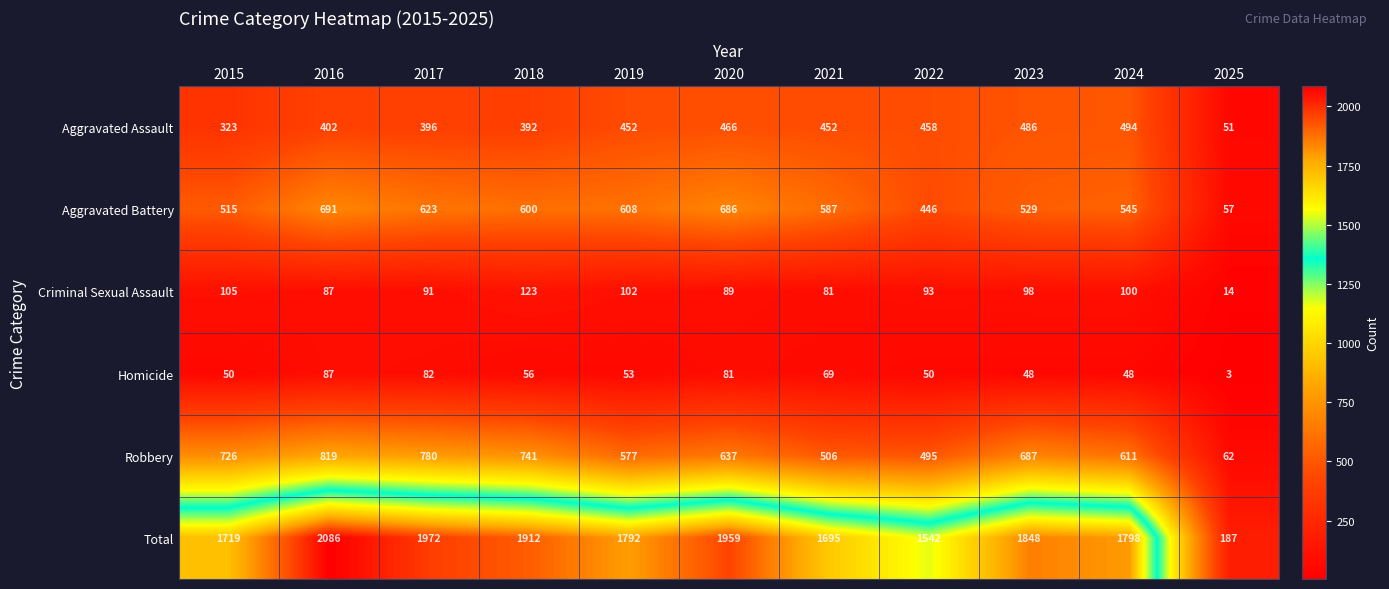

The value of Aggravated Battery at 2017 is 623. True or false?

True